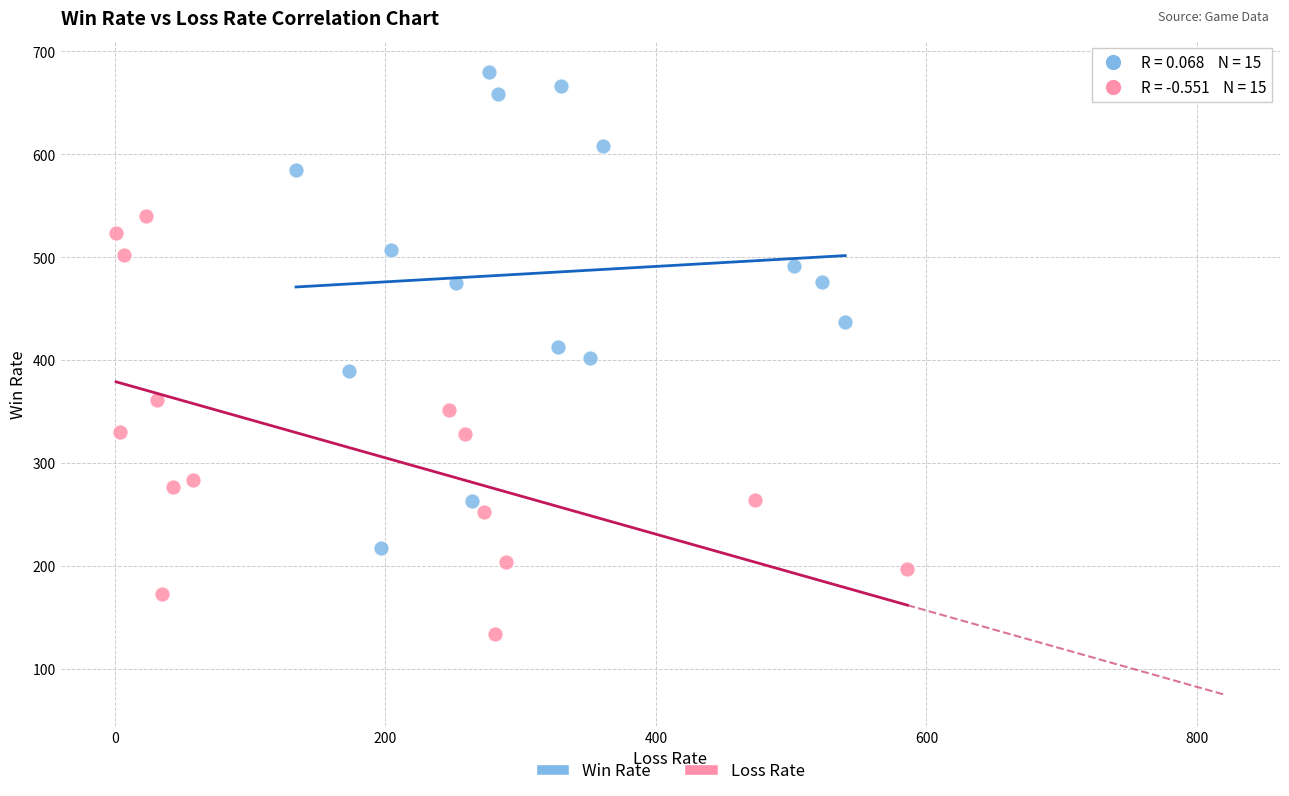

Which series reaches the minimum Y coordinate?

Loss Rate